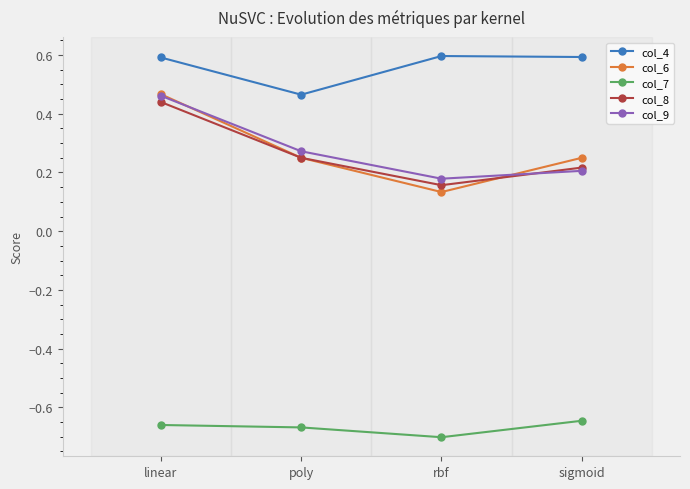

At how many categories does at least one series exceed 0?

4